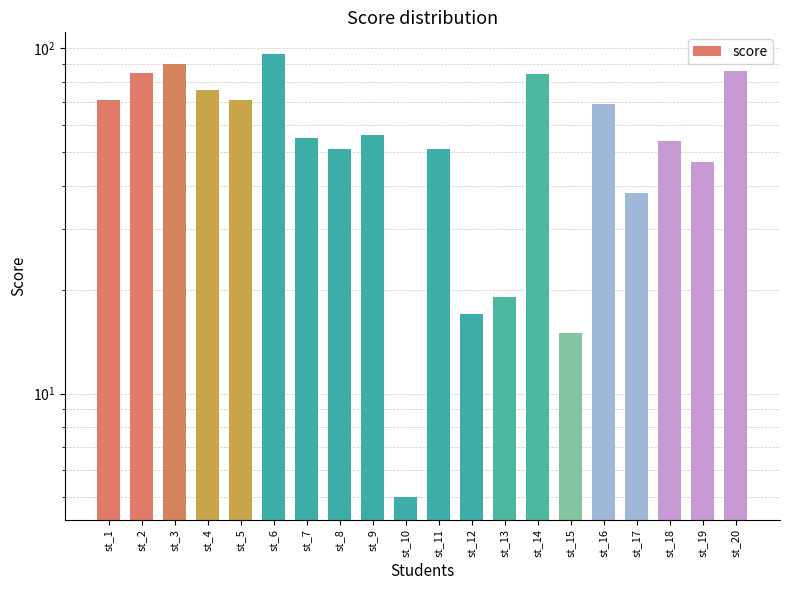

Reading left to right, list all the values displayed in this chart.

st_1=71	st_2=85	st_3=90	st_4=76	st_5=71	st_6=96	st_7=55	st_8=51	st_9=56	st_10=5	st_11=51	st_12=17	st_13=19	st_14=84	st_15=15	st_16=69	st_17=38	st_18=54	st_19=47	st_20=86